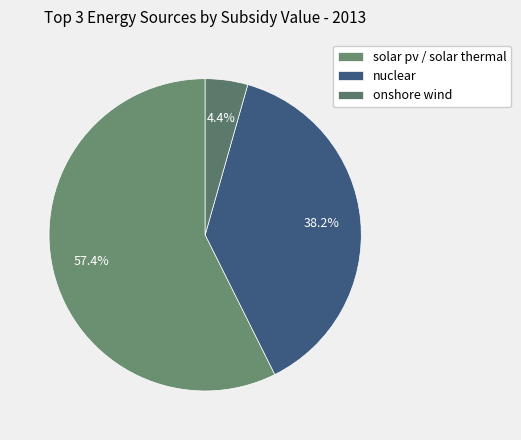

How many slices are in this pie chart?

3